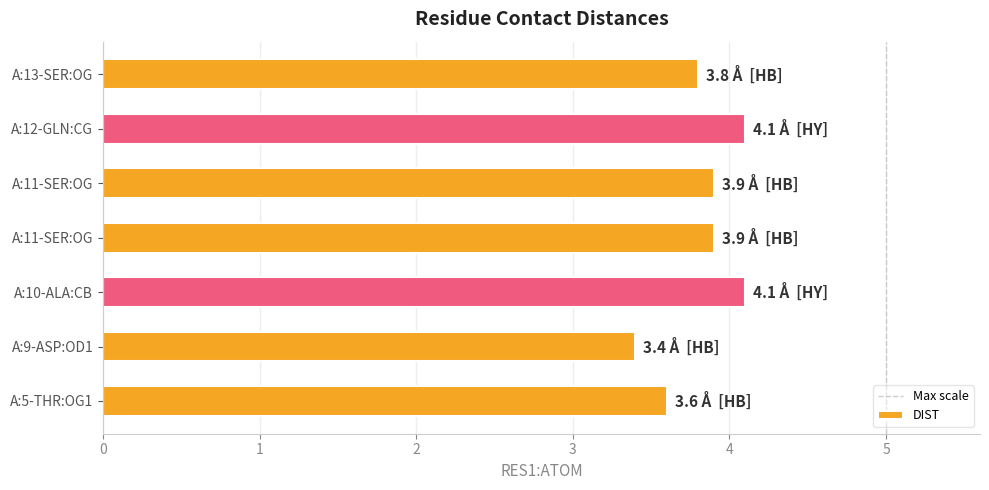

What is the smallest value displayed?

3.4